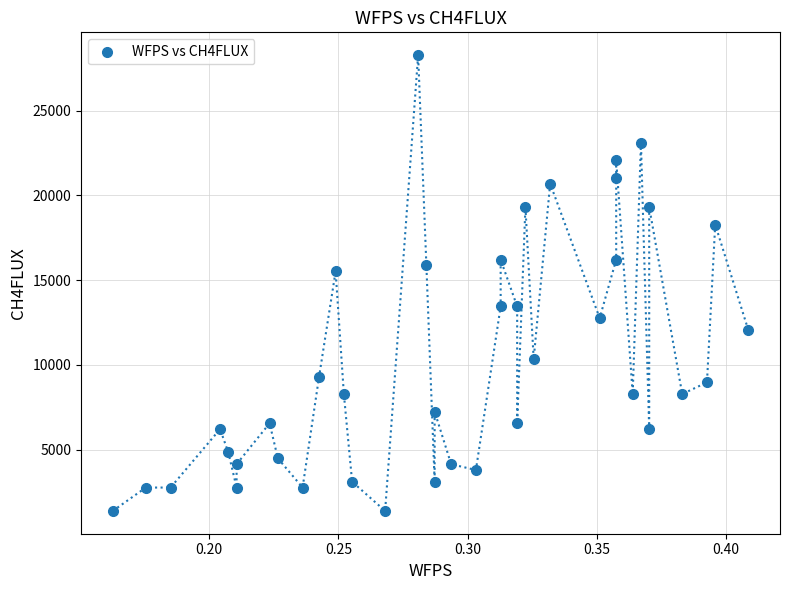

What Y value in the scatter plot is closest to 14827?

15517.3